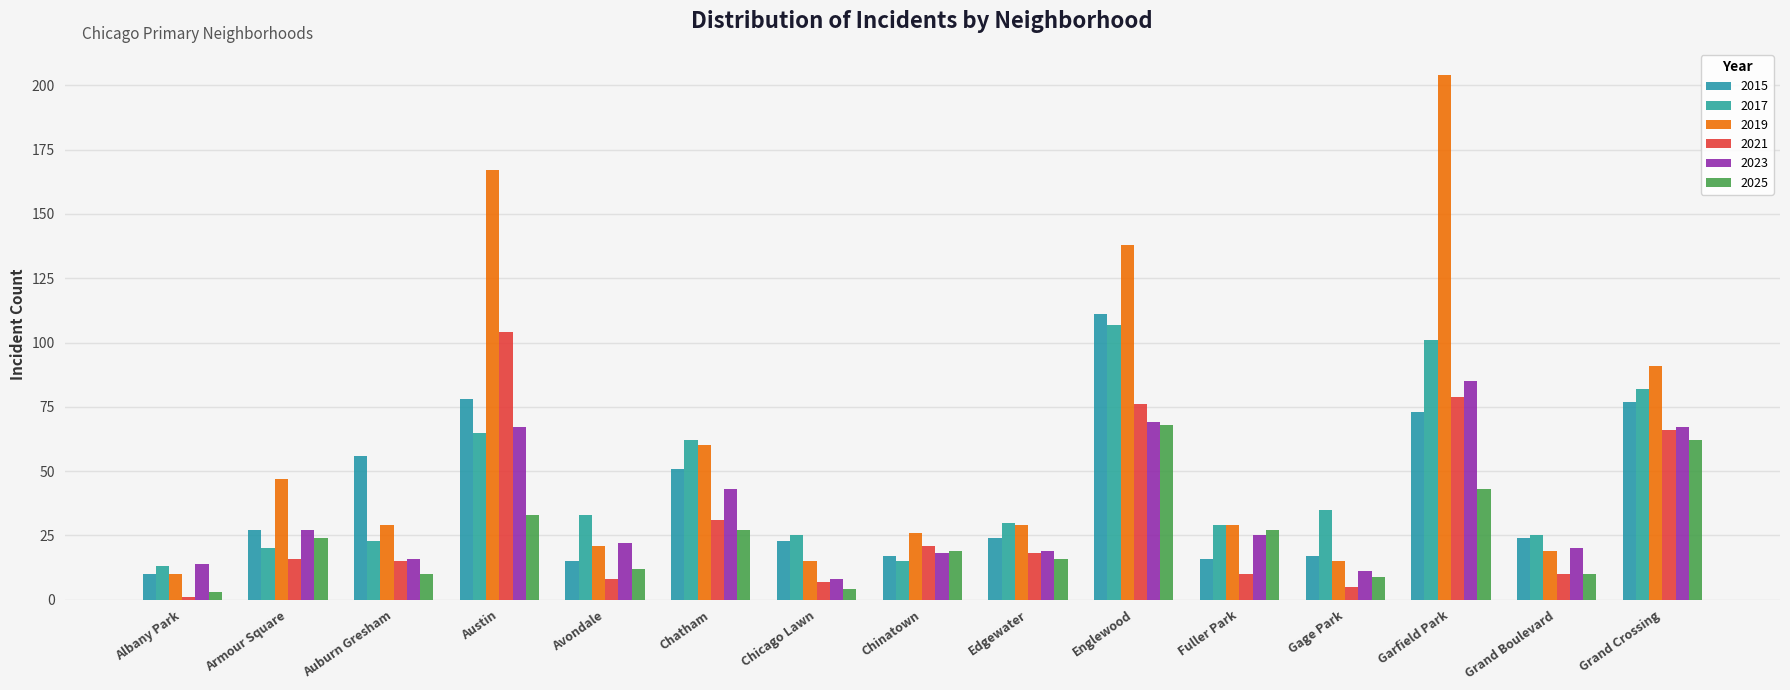

What is the minimum value for 2023?

8